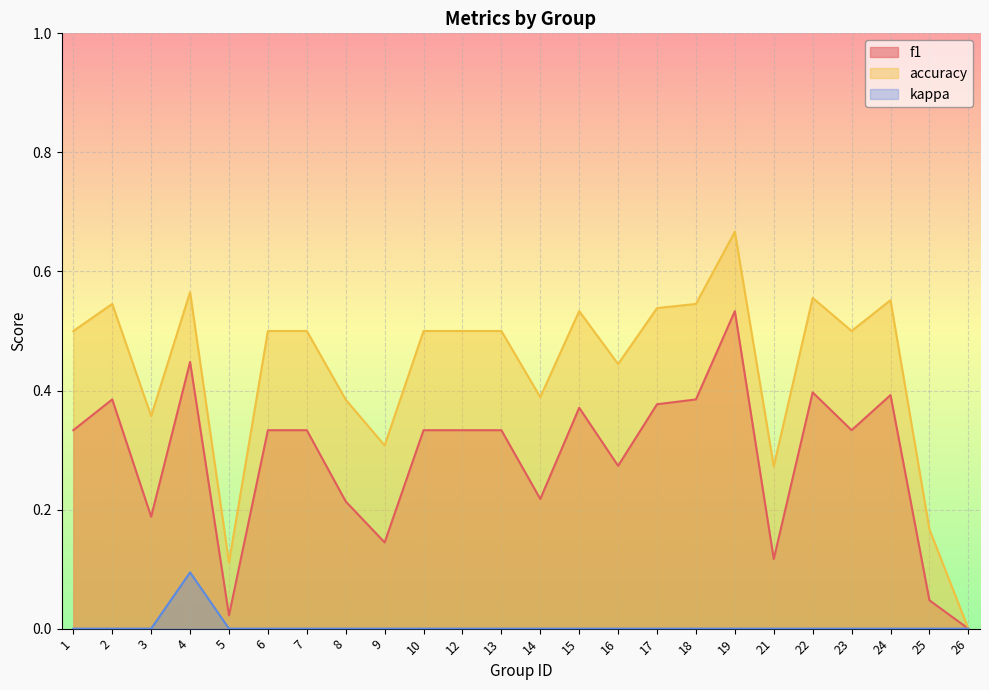

True or false: f1 and kappa intersect in this chart.

False